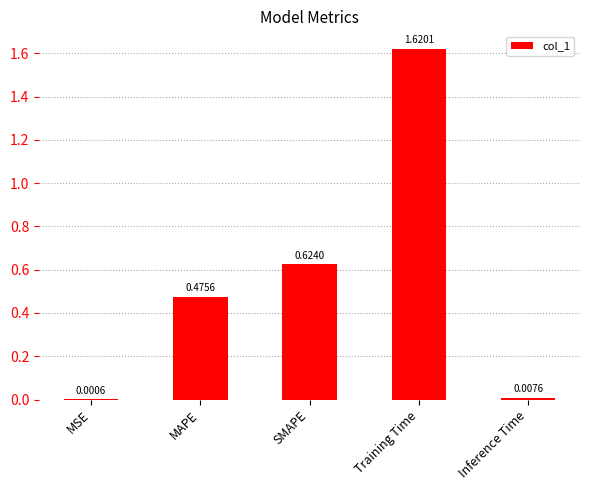

What is the sum of all values?

2.7